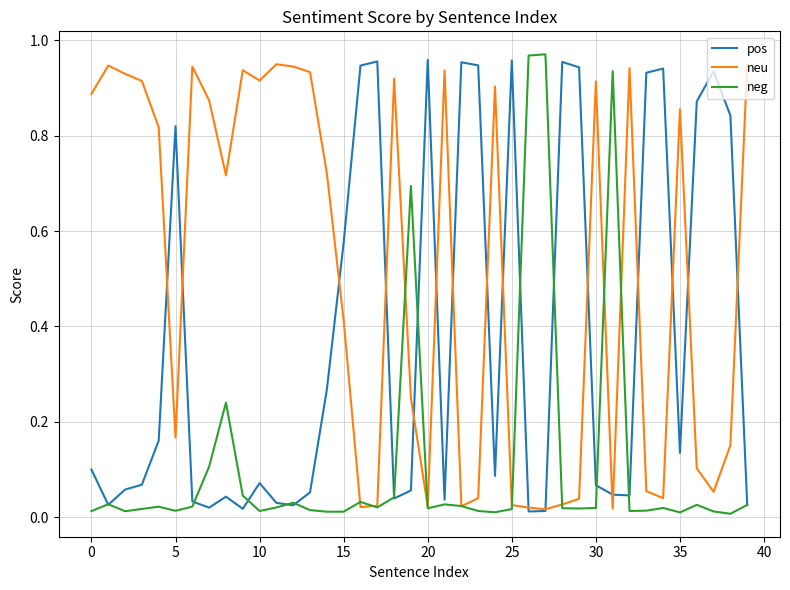

Which series has the largest total across all categories?

neu